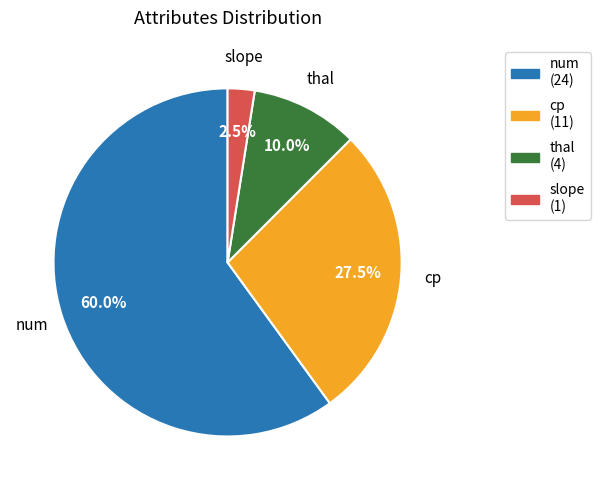

Does any single category account for the majority?

Yes